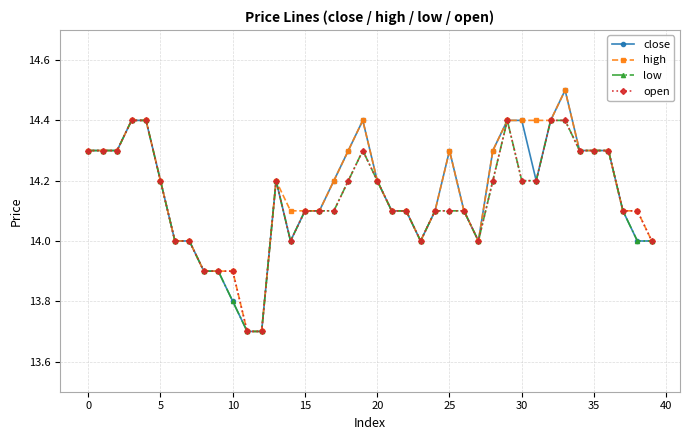

True or false: close has more than 2 points higher than both neighbors.

True